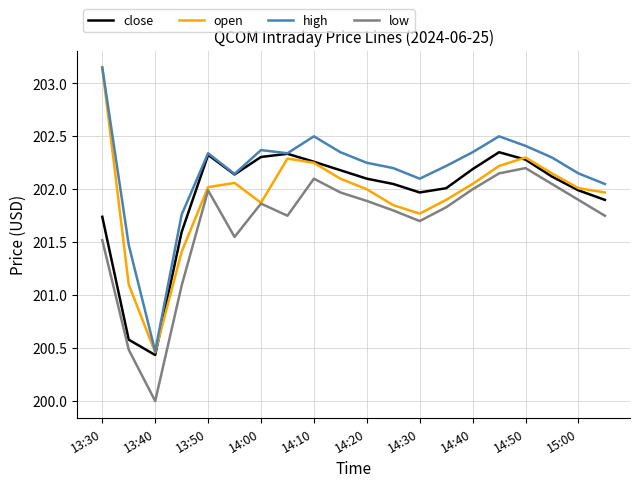

Which series has the largest range (max minus min)?

open